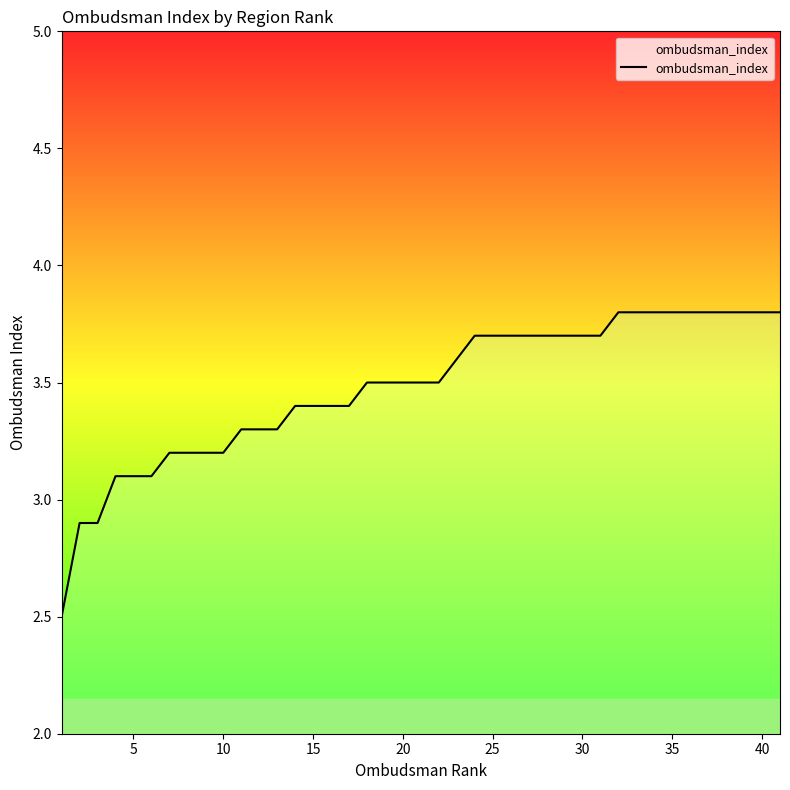

Reading left to right, extract all data points from this chart.

2.5	2.9	2.9	3.1	3.1	3.2	3.2	3.2	3.2	3.3	3.3	3.3	3.4	3.4	3.4	3.4	3.5	3.5	3.5	3.5	3.5	3.6	3.7	3.7	3.7	3.7	3.7	3.7	3.7	3.7	3.8	3.8	3.8	3.8	3.8	3.8	3.8	3.8	3.8	3.8